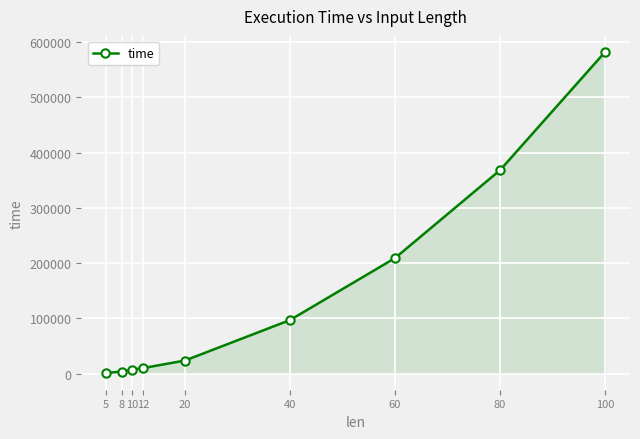

Where is the data nearest to the value 291638?

80